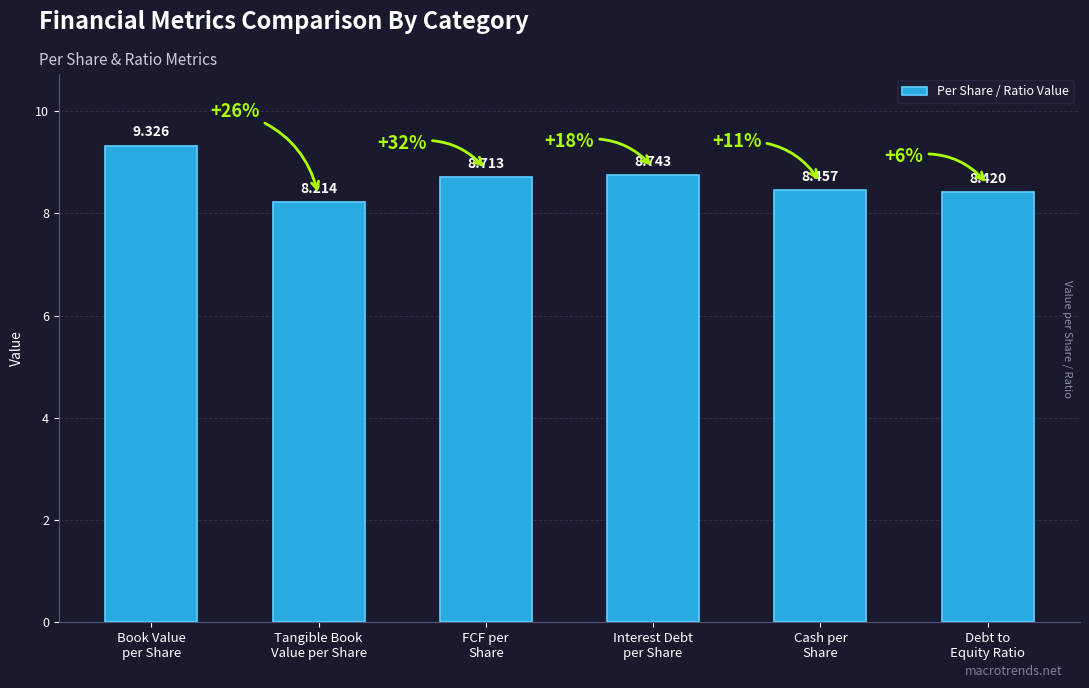

What is the sum of the values at Tangible Book
Value per Share and Book Value
per Share?

17.5